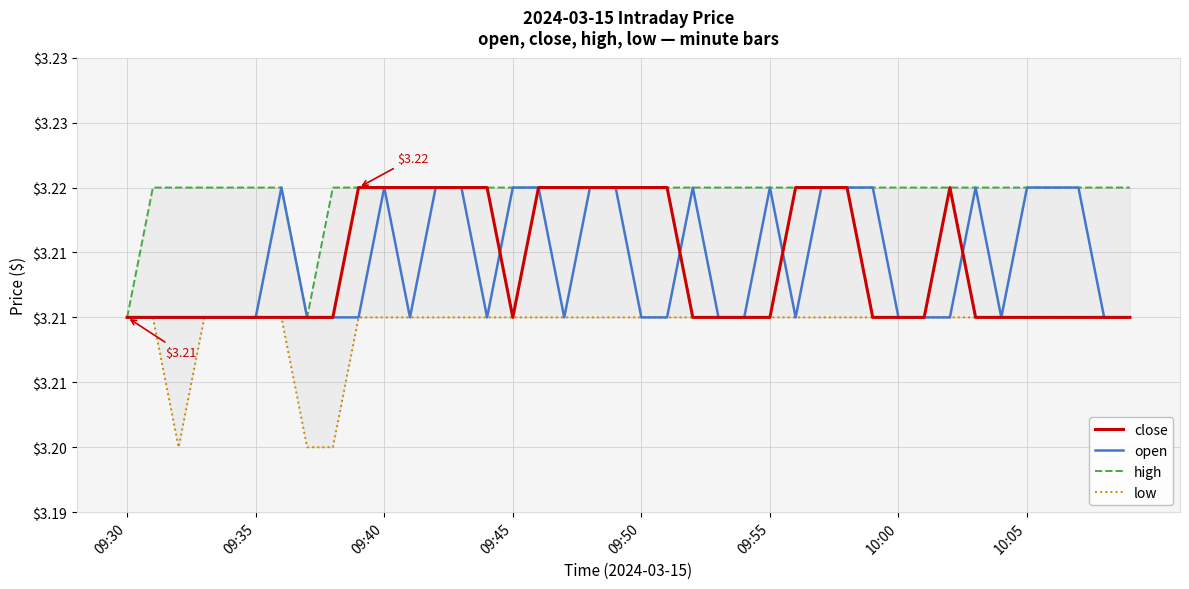

How many lines are shown in the chart?

4